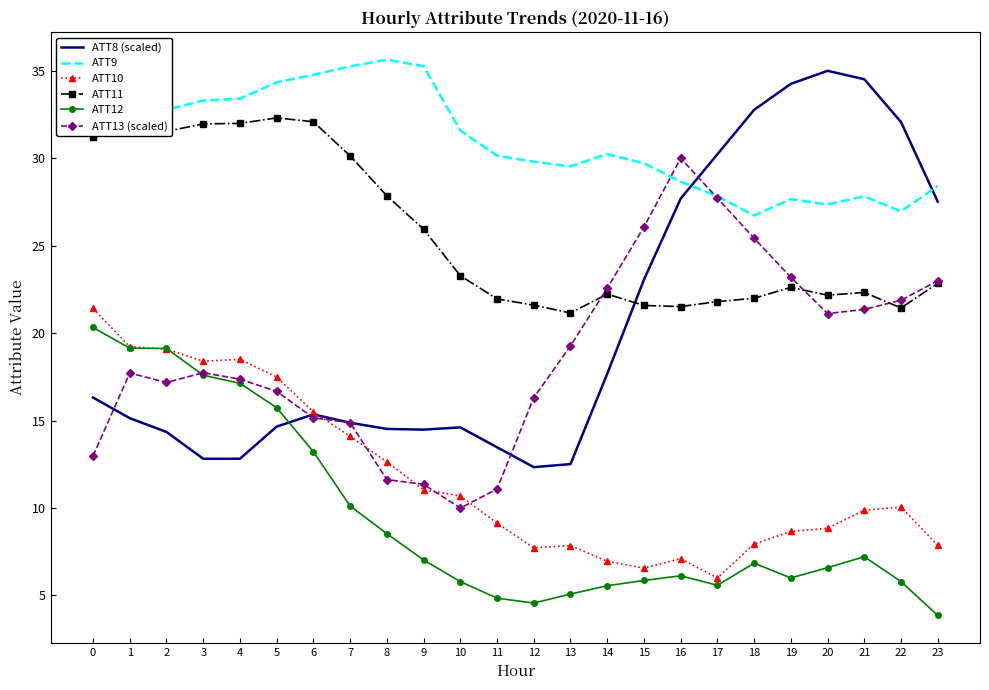

What is the total value across all series at 17?

119.2